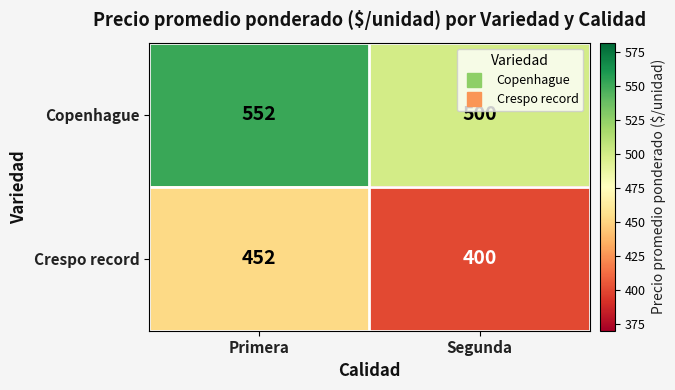

Which series has the largest total across all categories?

Copenhague